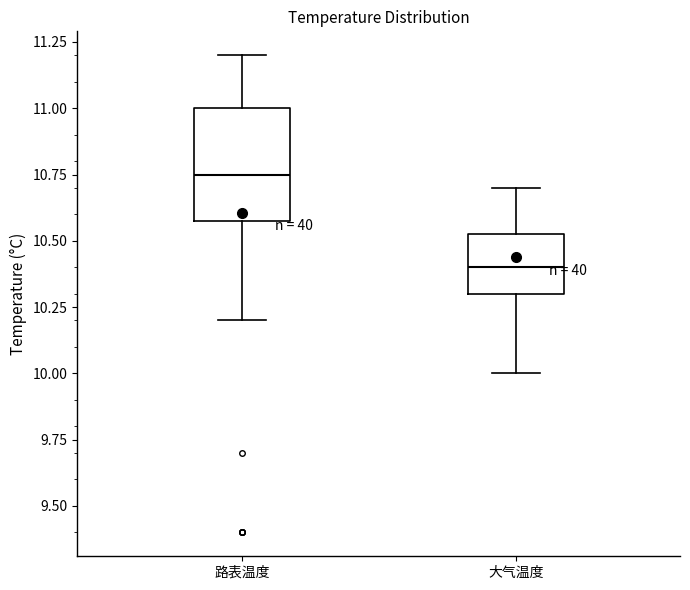

Reading left to right, read every box against the y-axis: the position of its median line, the range the box covers, and the ends of its whiskers. The values are not printed on the chart, so give them approximately, as read against the axis.

路表温度: median 10.75, box 10.60 to 11.00, whiskers 10.20 to 11.20
大气温度: median 10.40, box 10.30 to 10.55, whiskers 10.00 to 10.70